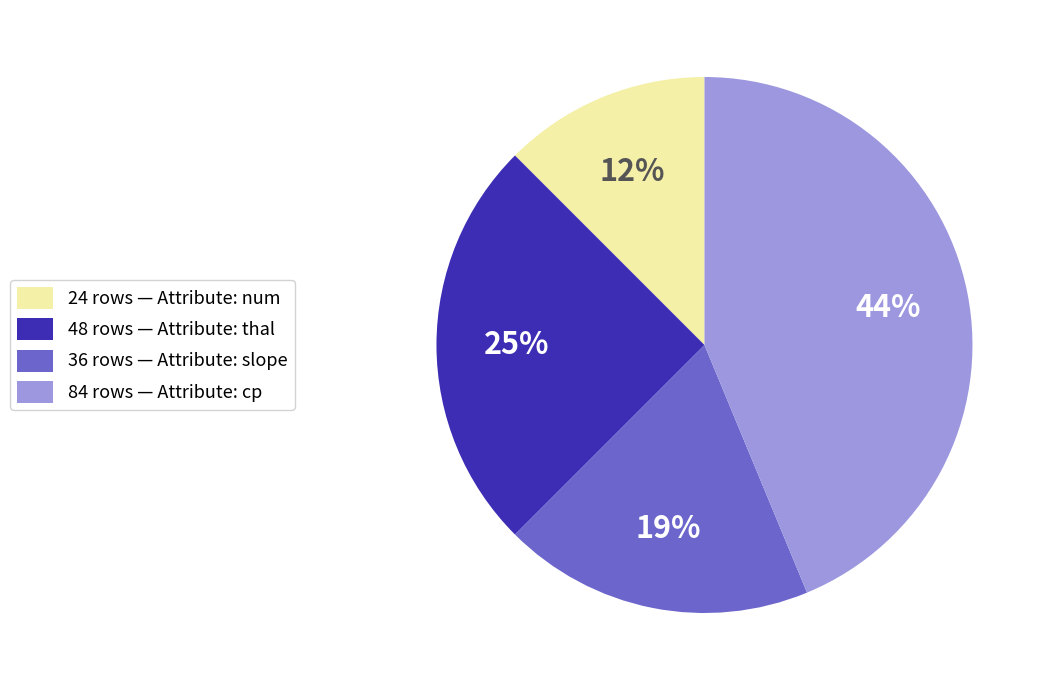

Is there a majority slice in this chart?

No